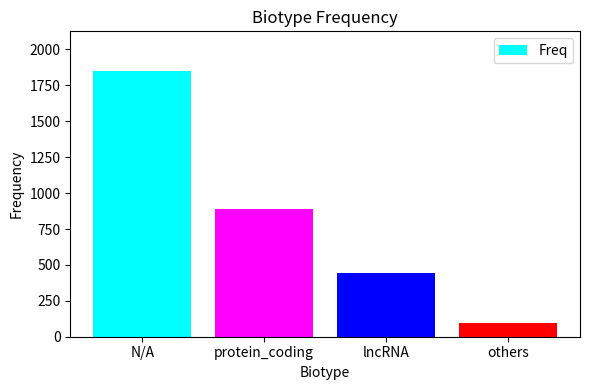

Count the number of data series in this chart.

1